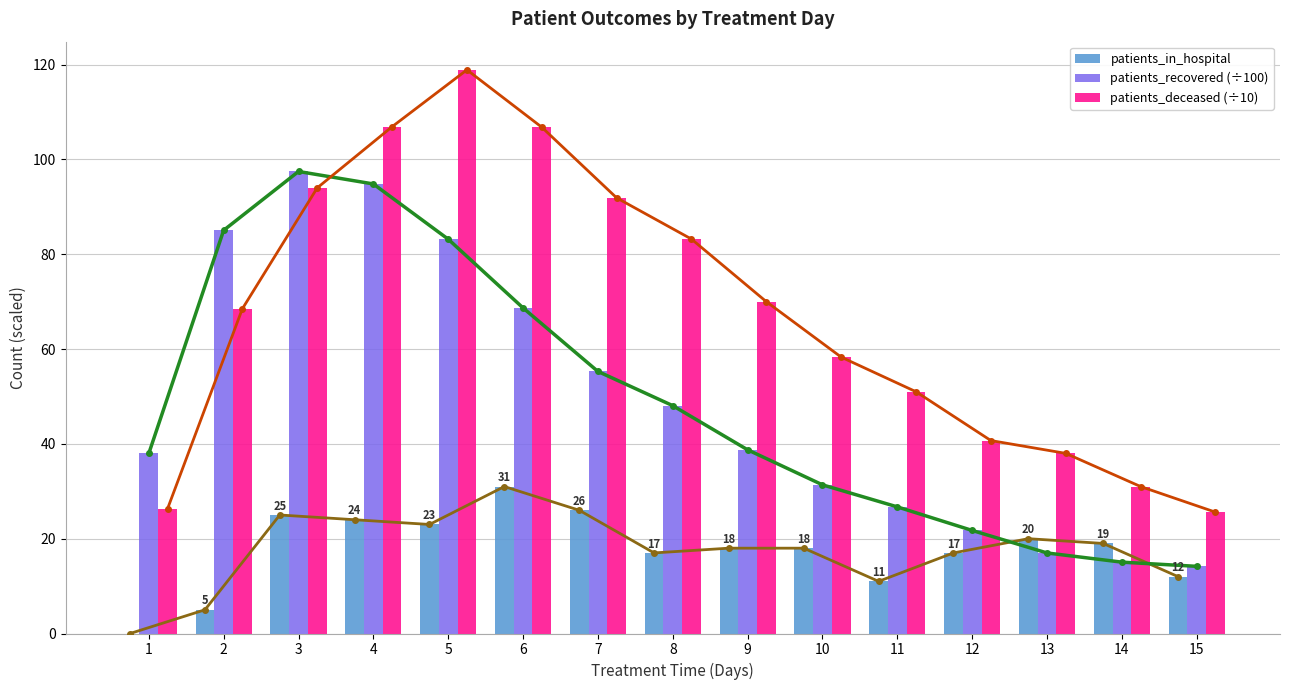

What is the greatest value displayed?

118.9